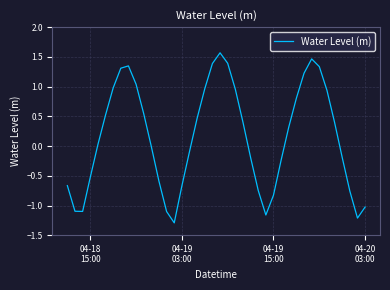

What is the difference between the maximum and minimum values?

2.9